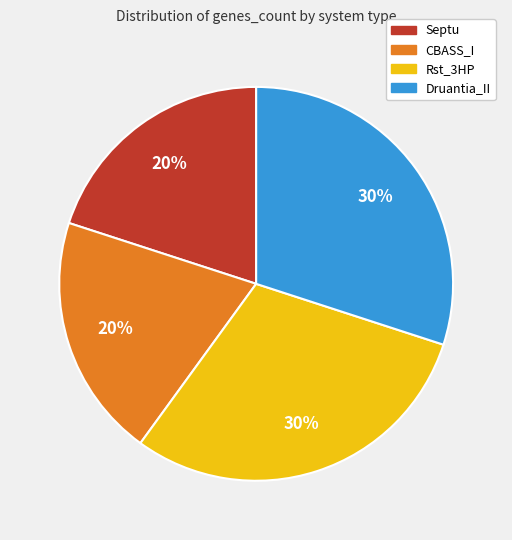

Approximately how many times larger is the value at CBASS_I compared to Septu?

1.0